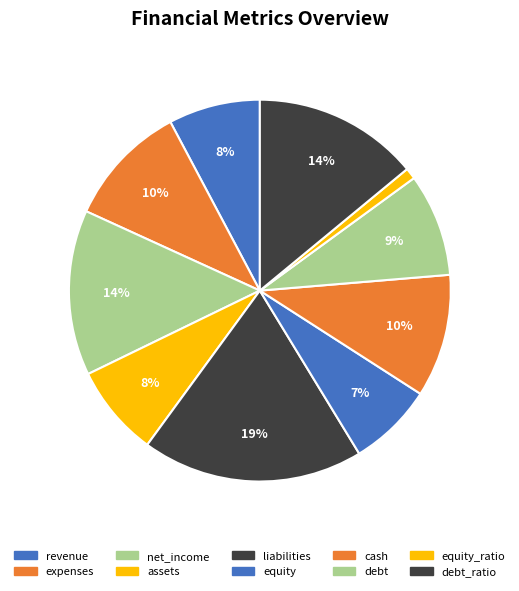

Count the number of slices in the pie.

10